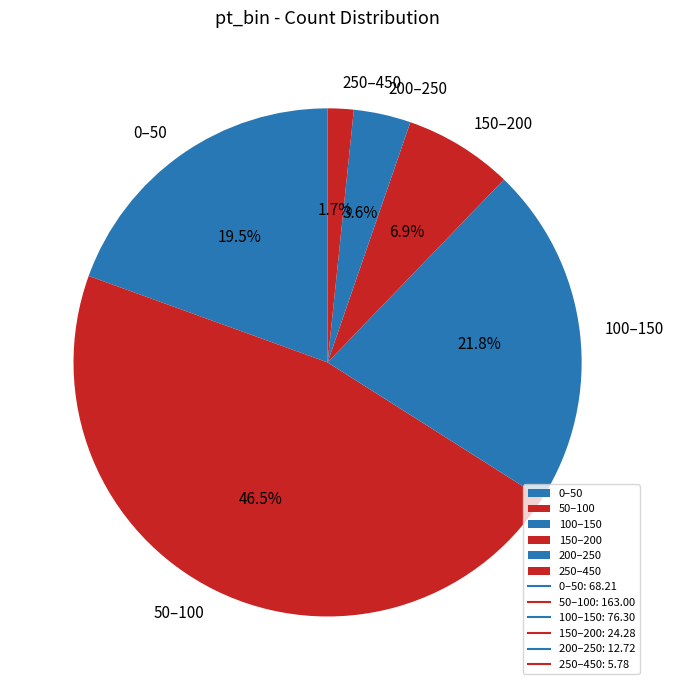

What is the ratio of the value at 0–50 to the value at 150–200?

2.8